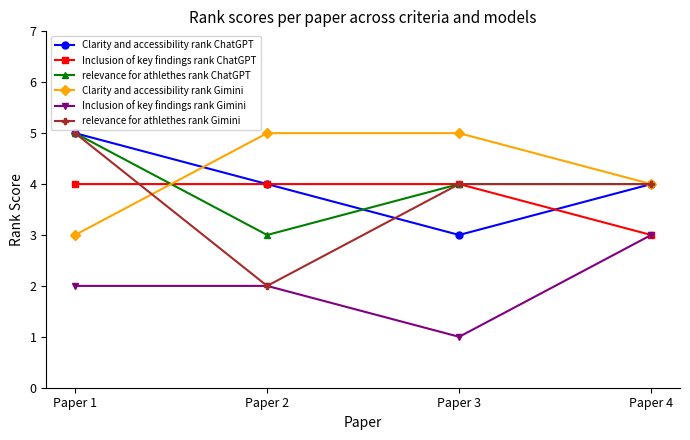

Reading left to right, what are all the values shown in this chart?

Clarity and accessibility rank ChatGPT: 5	4	3	4
Inclusion of key findings rank ChatGPT: 4	4	4	3
relevance for athlethes rank ChatGPT: 5	3	4	4
Clarity and accessibility rank Gimini: 3	5	5	4
Inclusion of key findings rank Gimini: 2	2	1	3
relevance for athlethes rank Gimini: 5	2	4	4